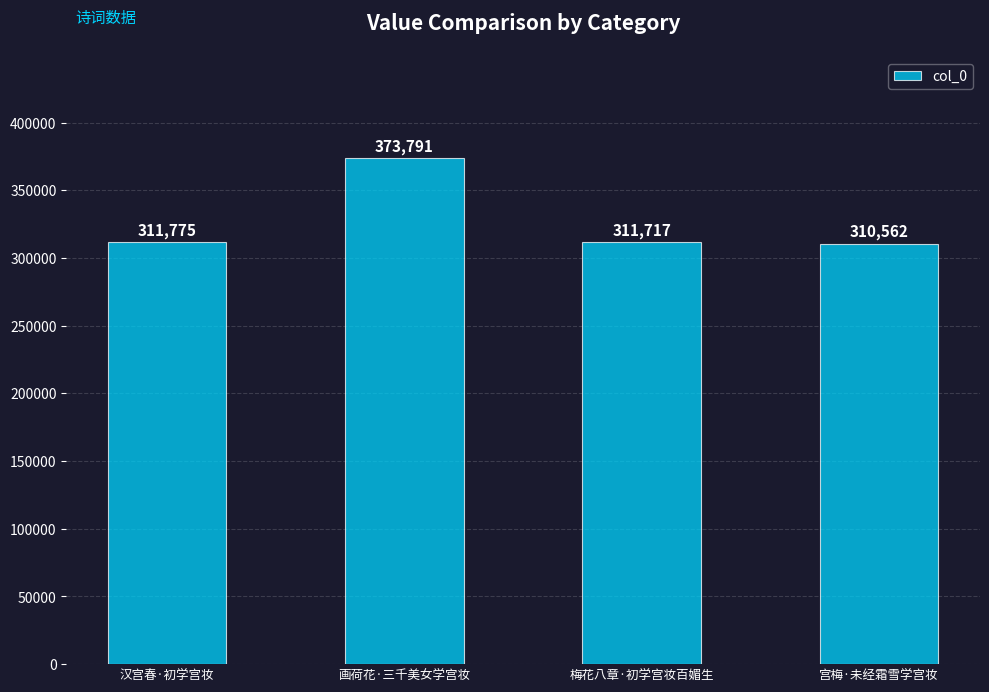

What is the difference between the values at 宫梅·未经霜雪学宫妆 and 画荷花·三千美女学宫妆?

63229